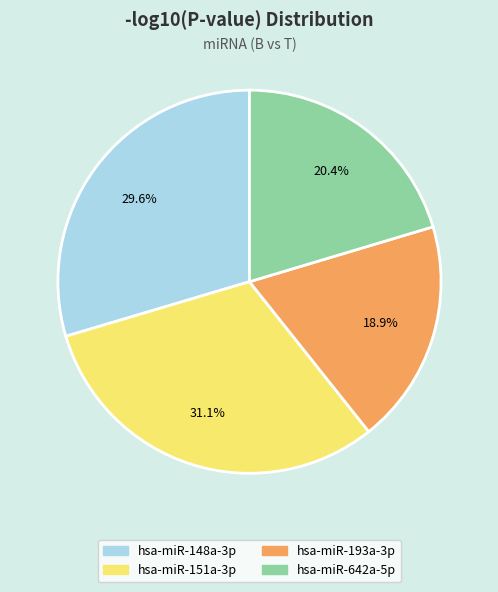

Which category has the biggest portion of the pie?

hsa-miR-151a-3p